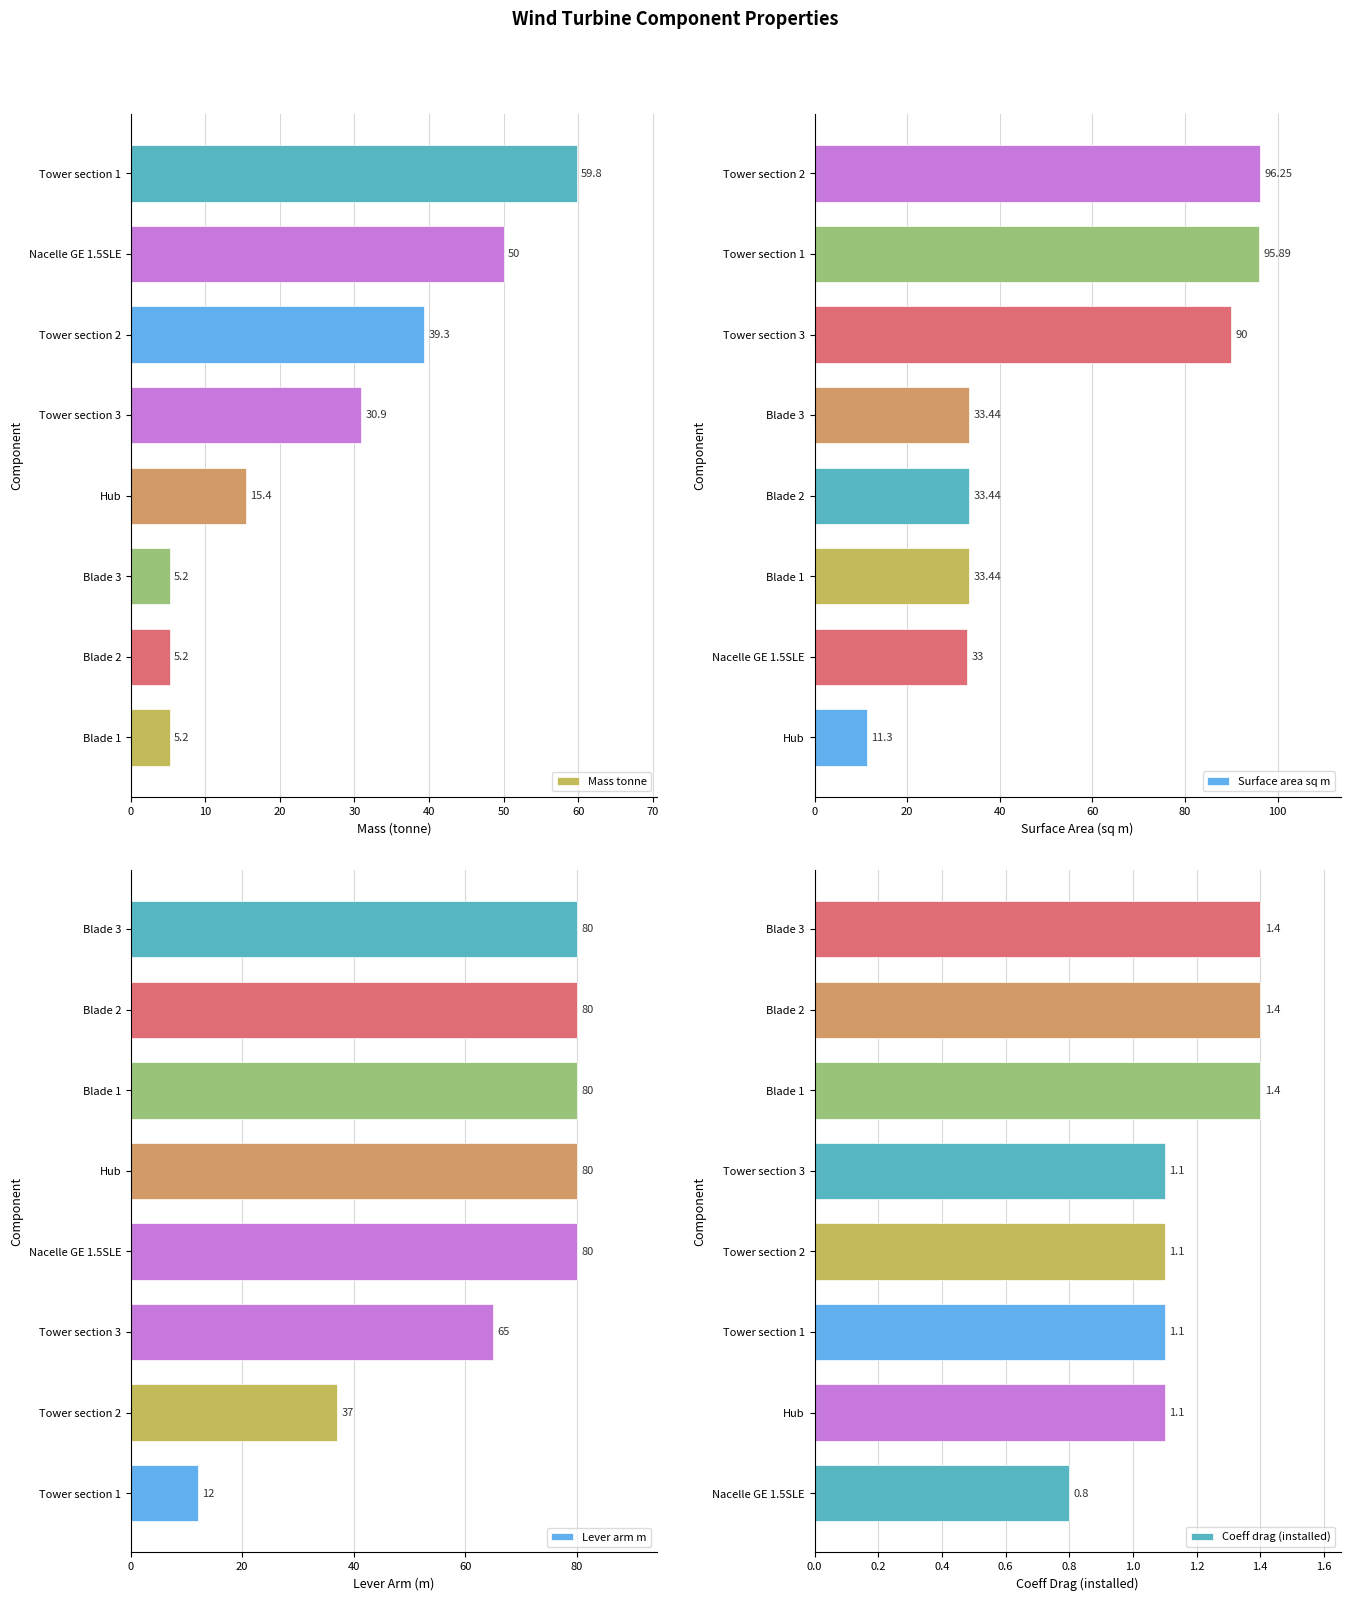

True or false: Mass tonne has a value of 50.0 at Nacelle GE 1.5SLE.

True